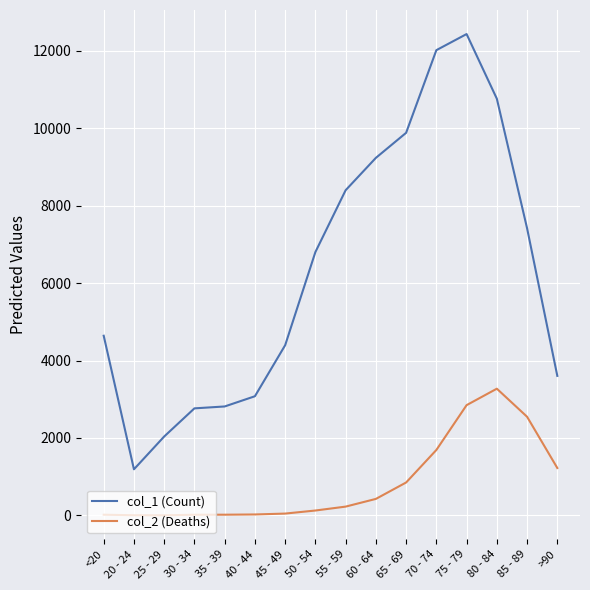

List the series in order of their overall mean, lowest first.

col_2 (Deaths), col_1 (Count)